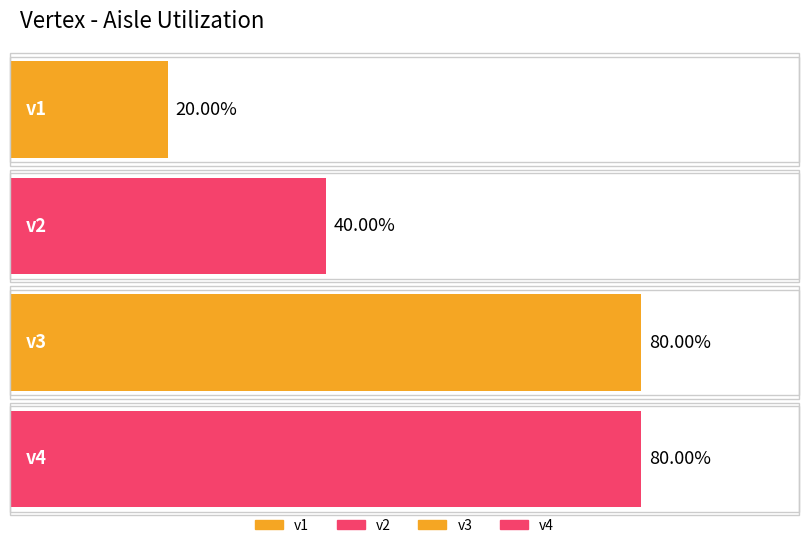

What is the ratio of the value at v1 to the value at v4?

0.2